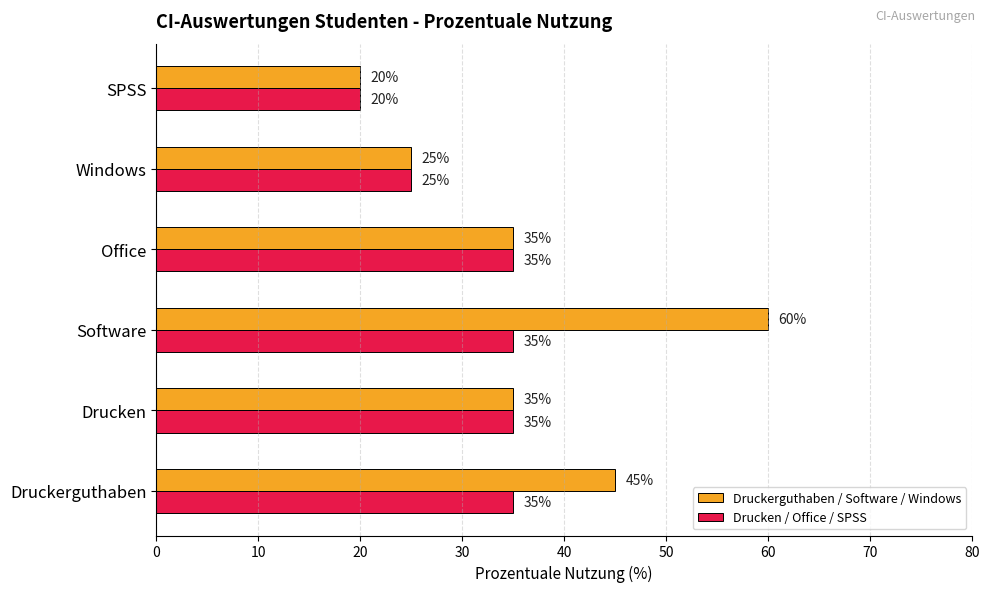

The Druckerguthaben / Software / Windows series shows 100 at Software. True or false?

False